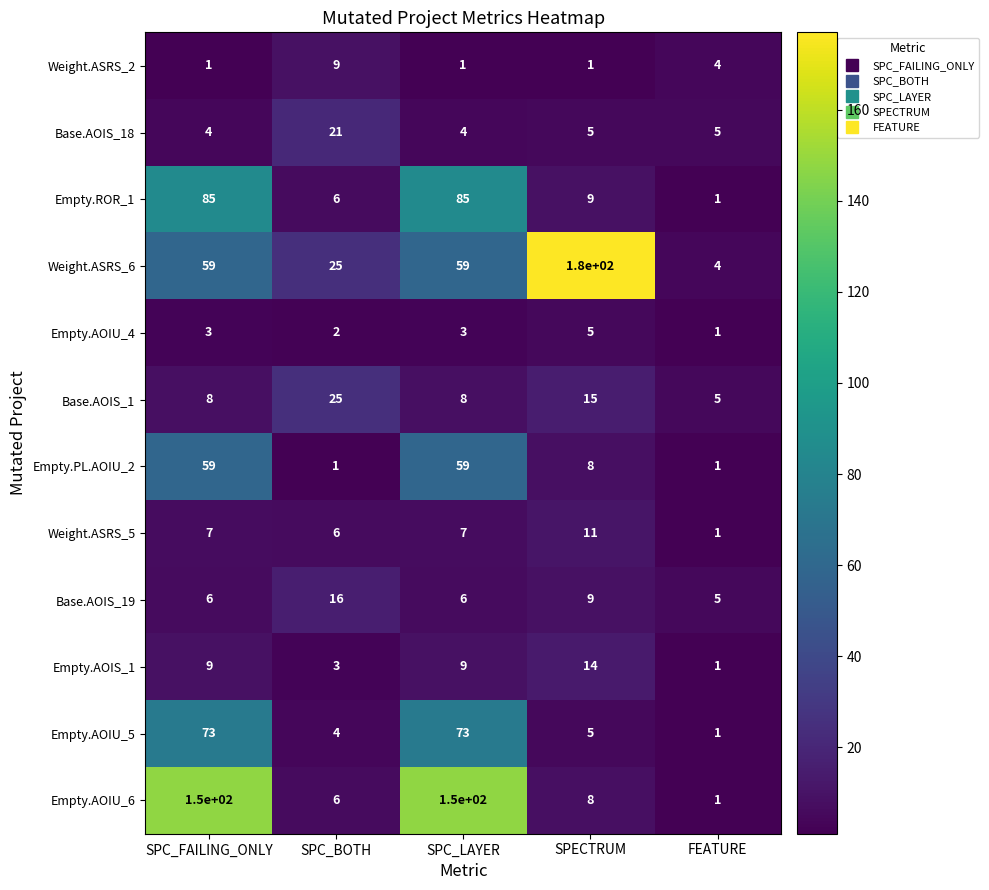

Which series changed the most between SPC_FAILING_ONLY and SPECTRUM?

Empty.AOIU_6